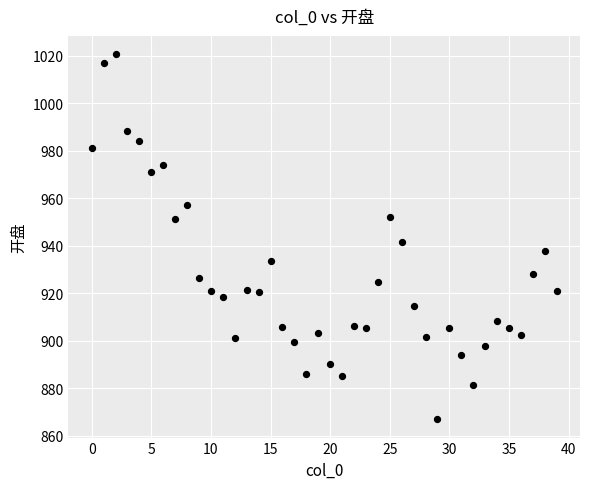

What is the range of Y values (max minus min)?

153.6